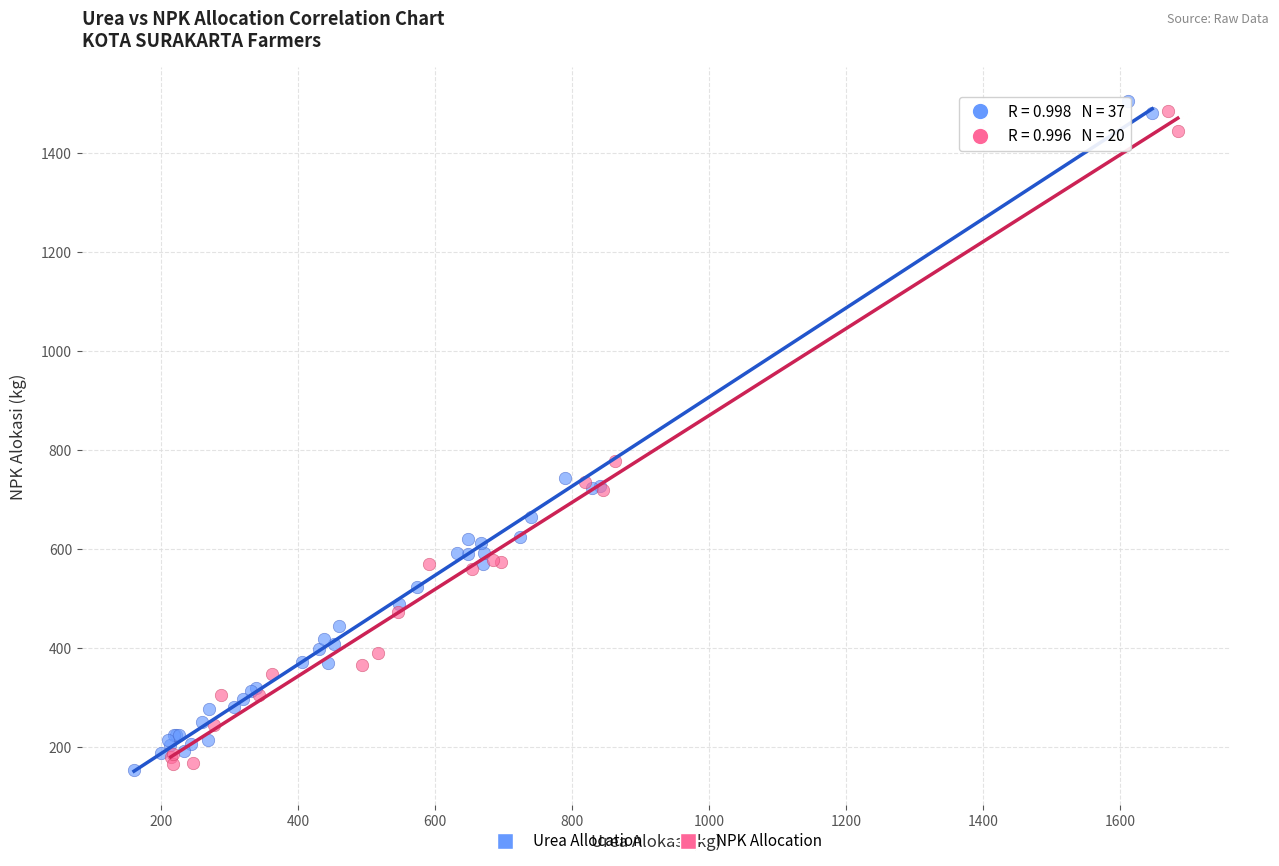

What are all the series names shown in the legend?

Urea Allocation, NPK Allocation